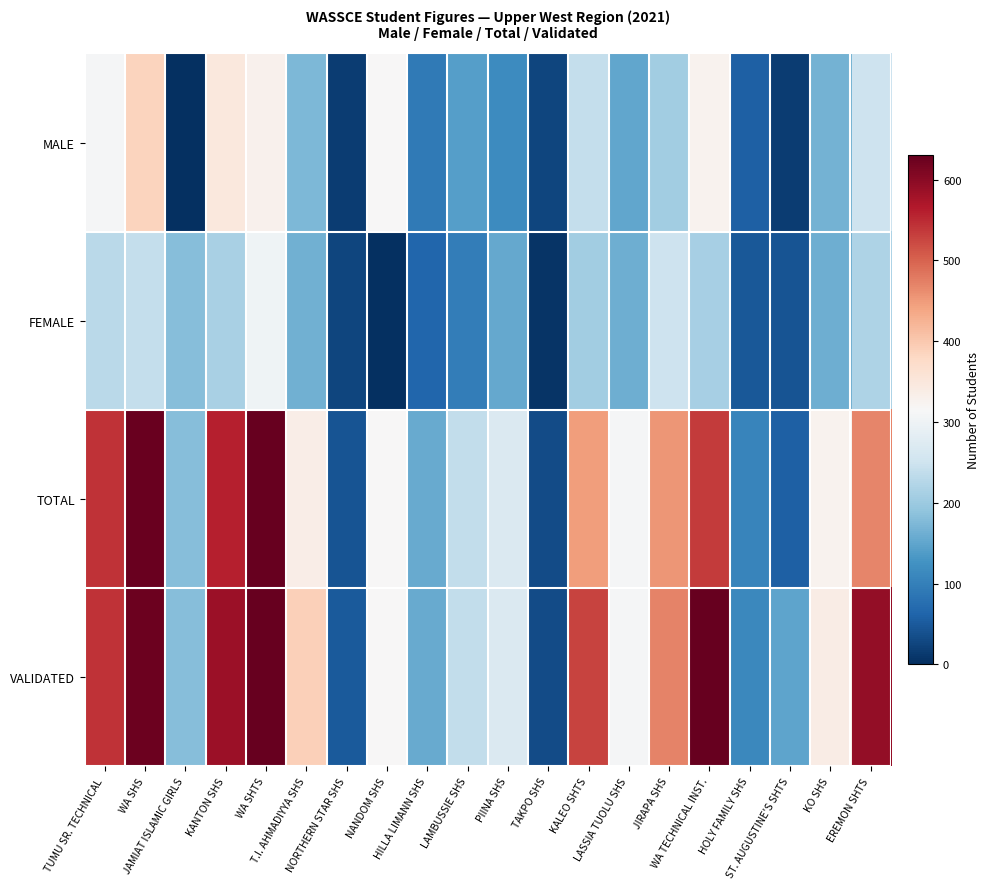

Rank the series at WA SHTS from highest to lowest value.

TOTAL, VALIDATED, MALE, FEMALE